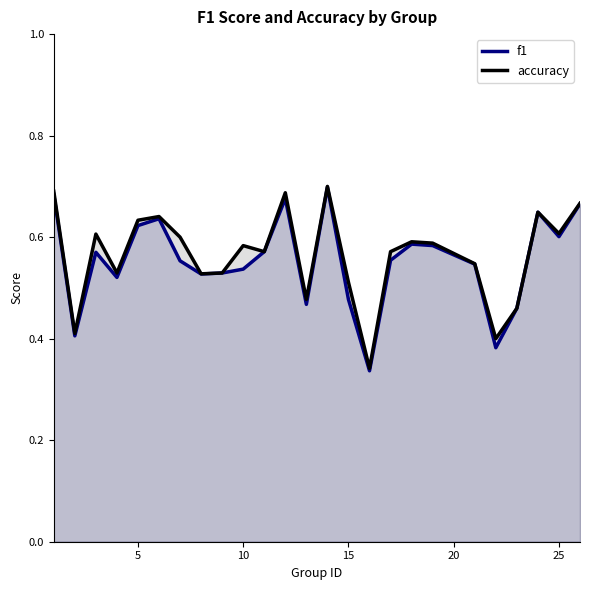

What are all the series names shown in the legend?

f1, accuracy